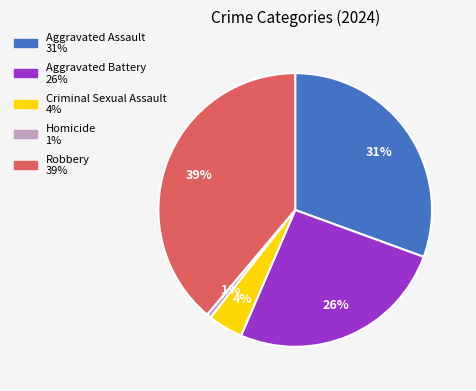

Is the sum of Criminal Sexual Assault and Homicide greater than half?

No